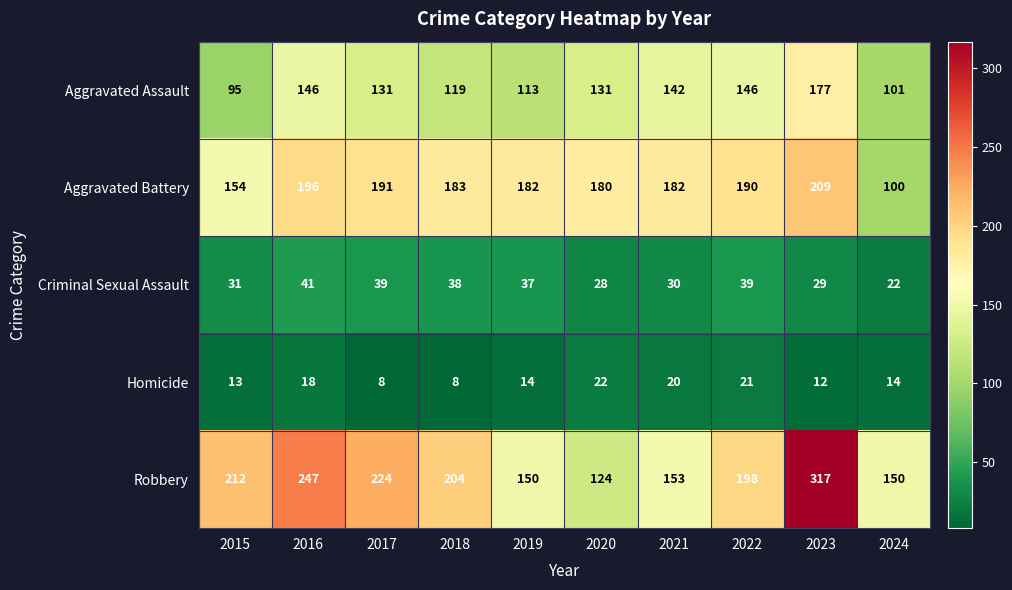

At which label does Aggravated Battery first exceed 183?

2016